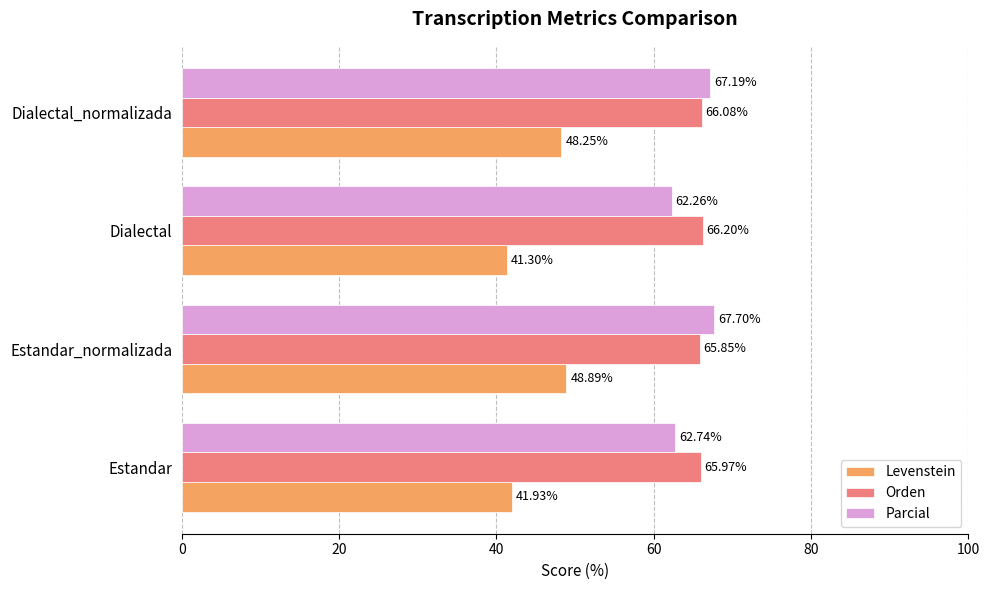

What is the difference between the second highest and second lowest values in the Levenstein series?

6.3